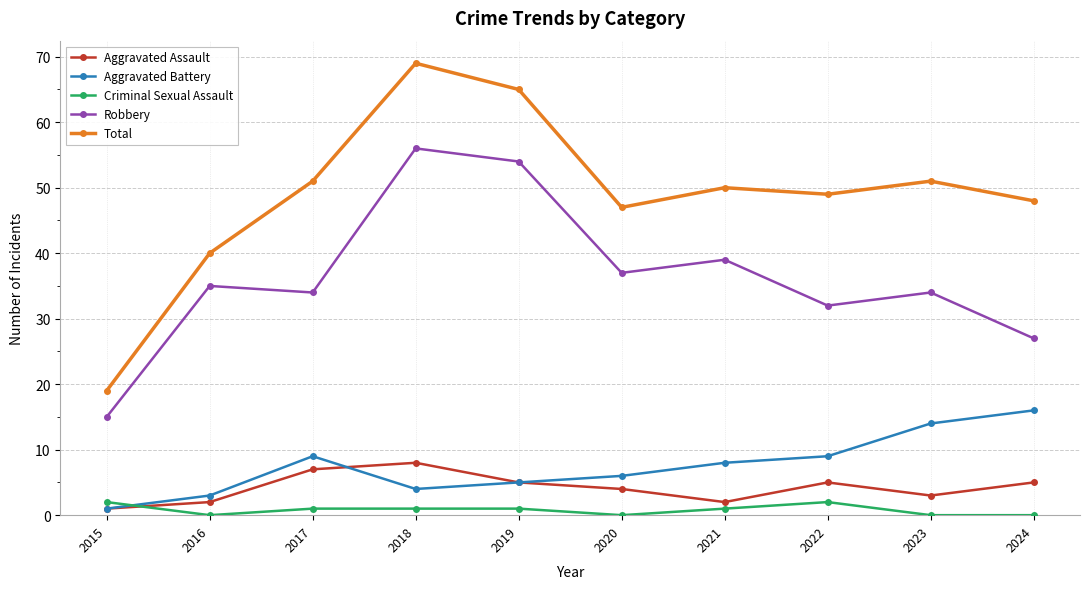

Where does the Criminal Sexual Assault series first go above 1?

2015